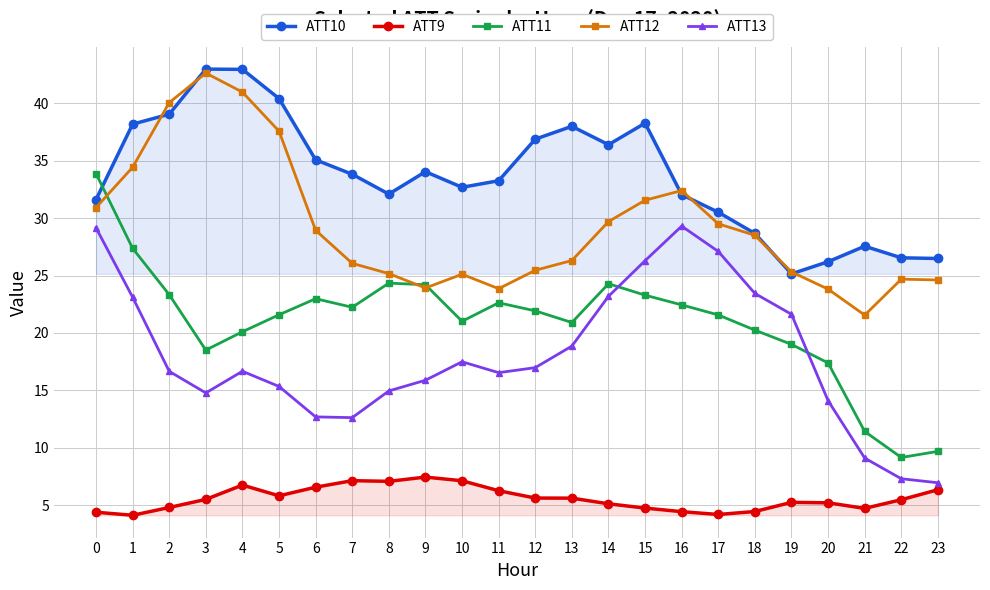

What is the sum of the ATT13 values at 15 and 10?

43.8